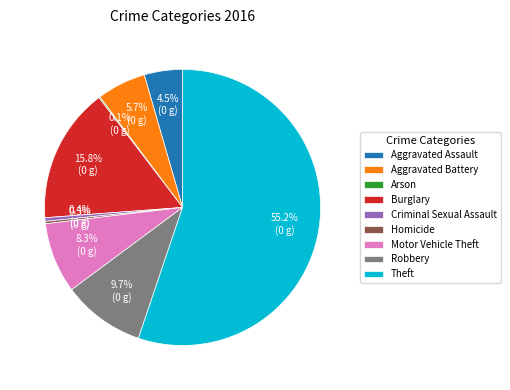

To the nearest percent, what is the combined percentage of Motor Vehicle Theft and Criminal Sexual Assault?

9%